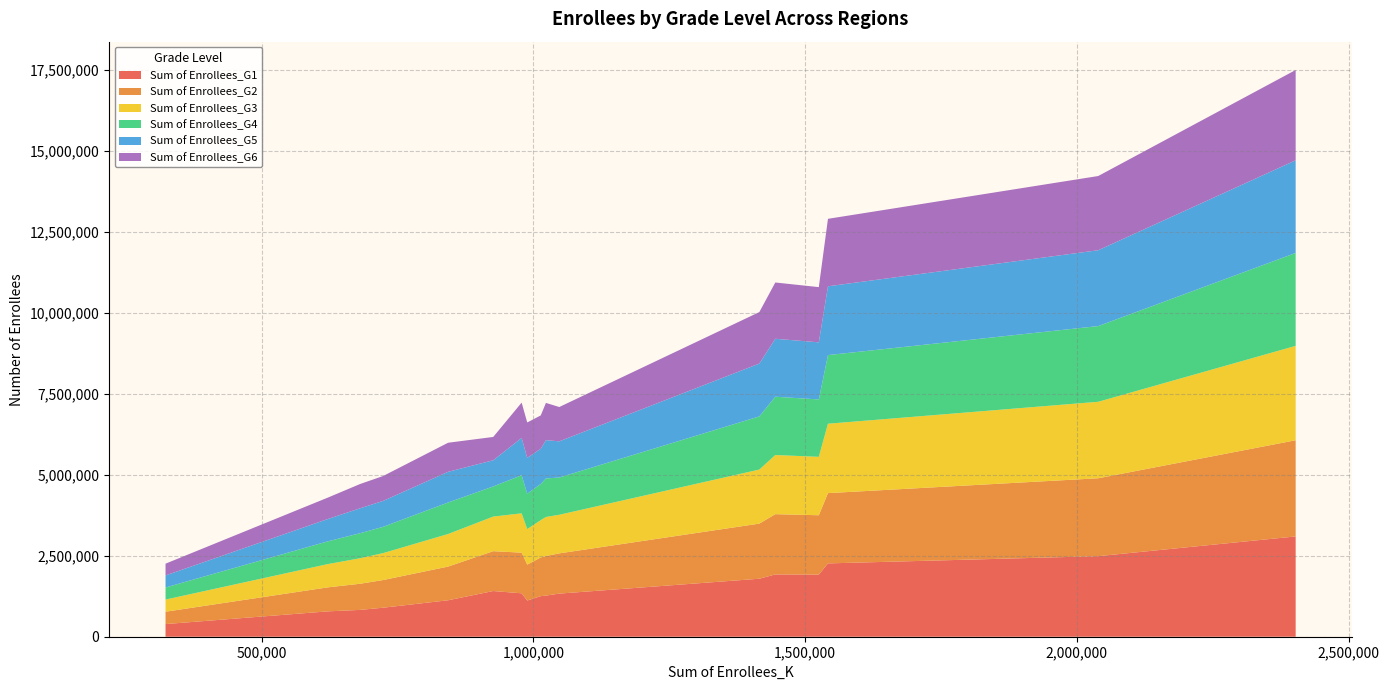

What is the highest value of the Sum of Enrollees_G1 series?

3097038